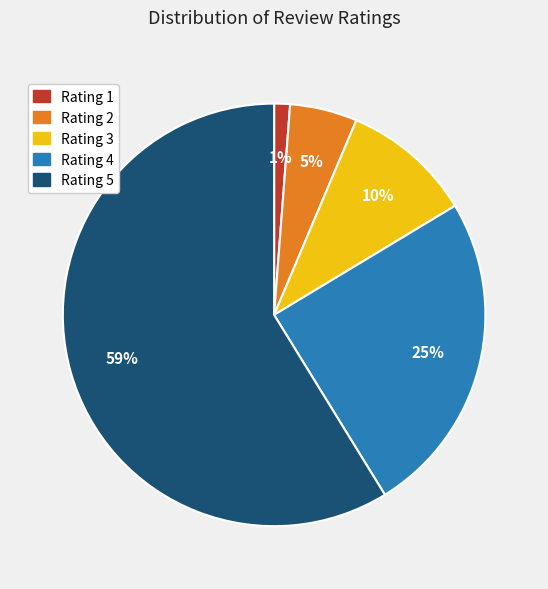

How many slices are in this pie chart?

5